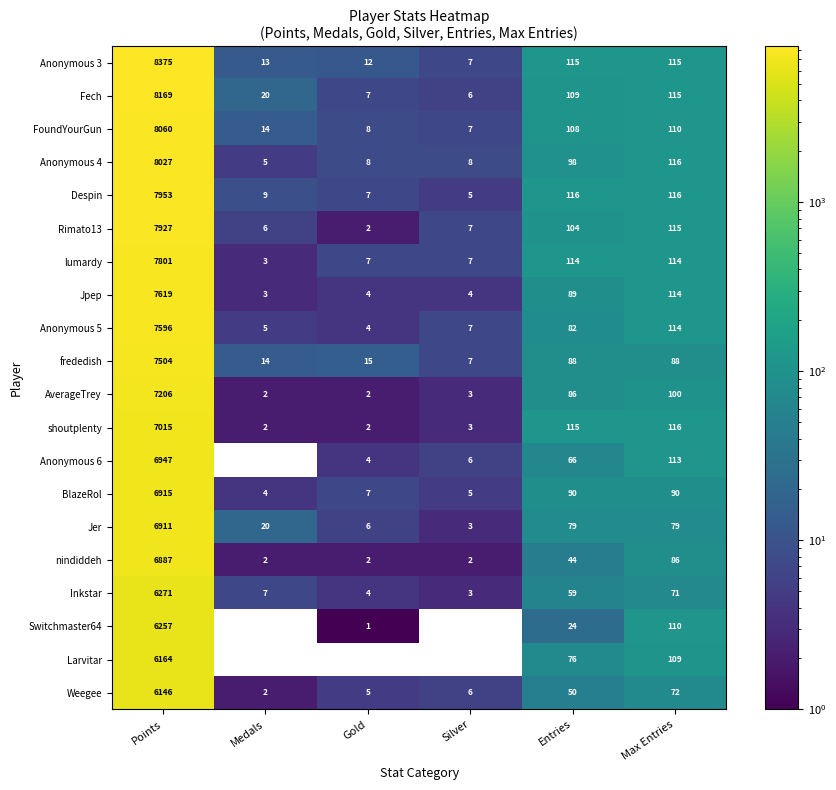

The Inkstar series shows 6271 at Points. True or false?

True